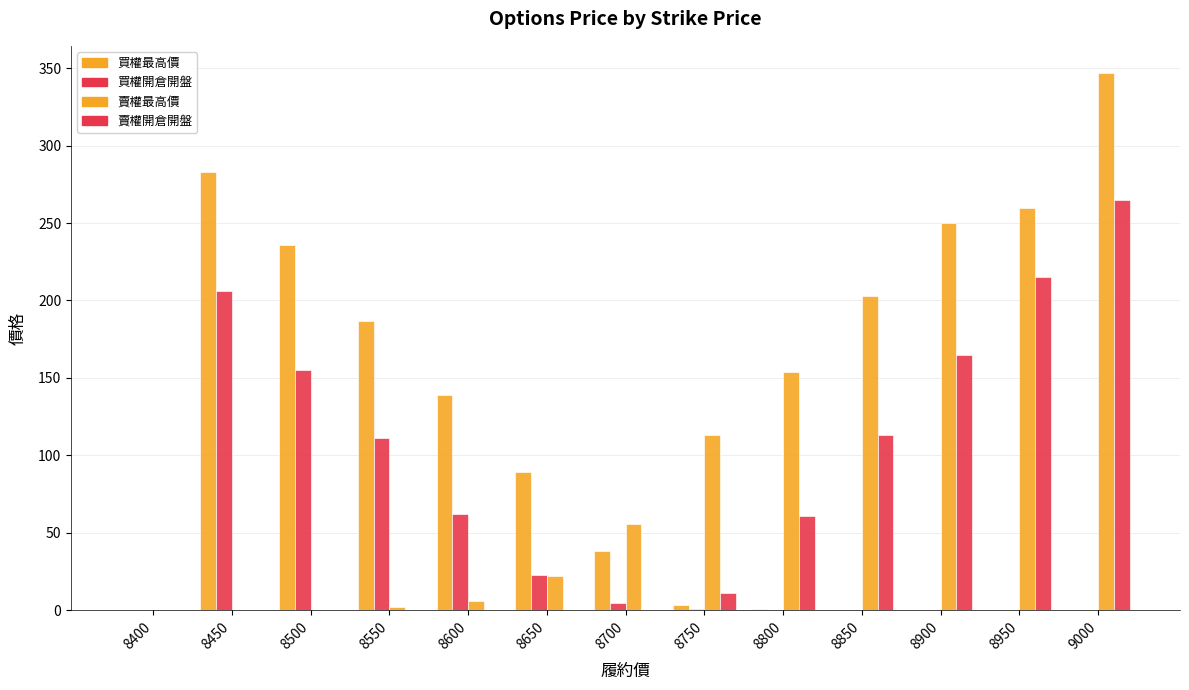

At how many categories does at least one series exceed 72?

11